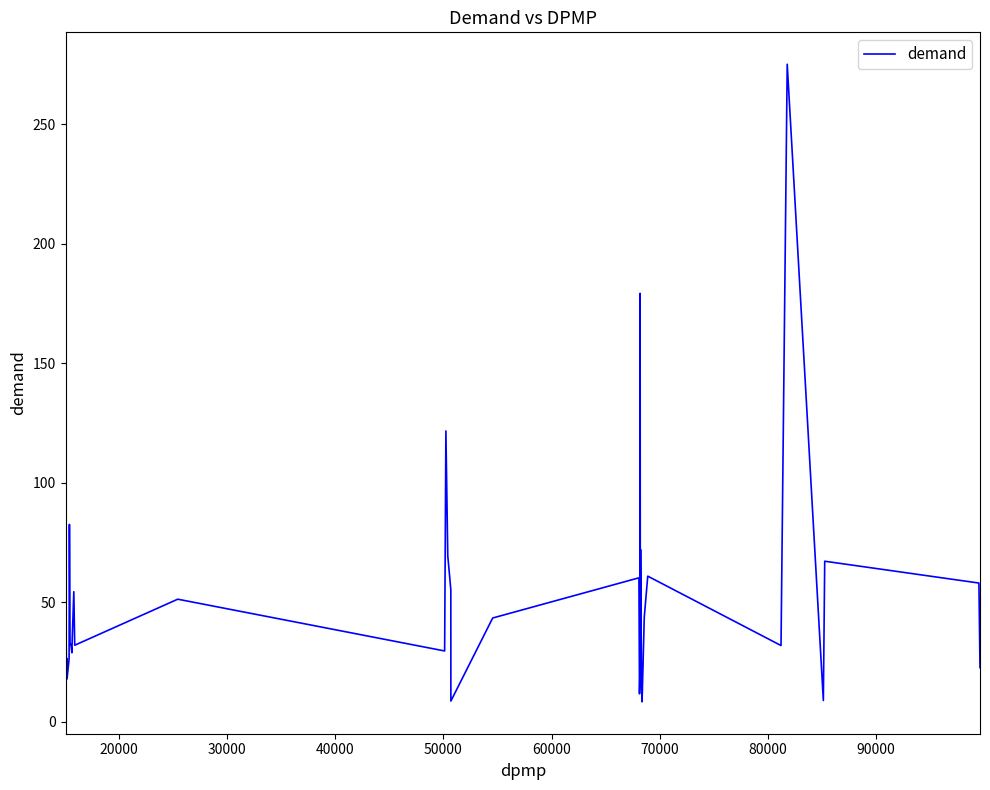

What is the smallest value displayed?

8.3